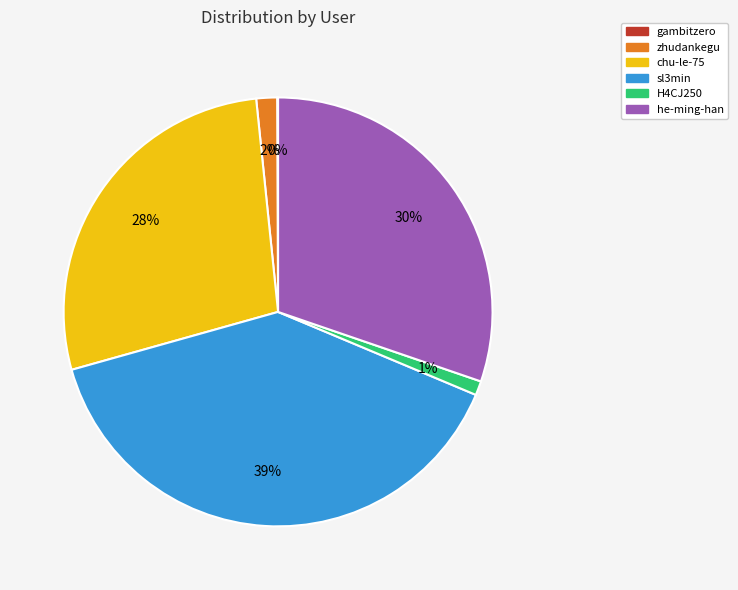

Approximately how many times larger is the value at chu-le-75 compared to he-ming-han?

0.9